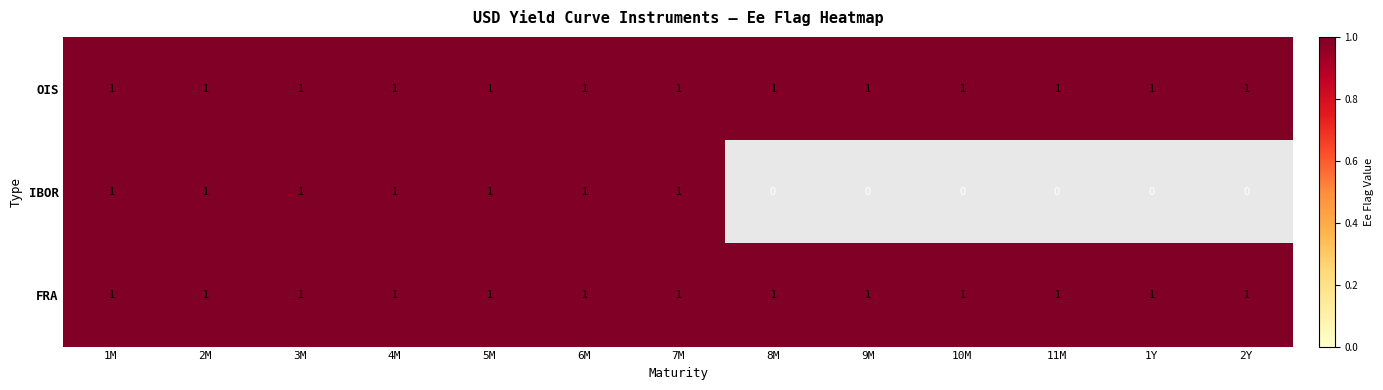

Is it true that FRA equals 1 at 1Y?

True